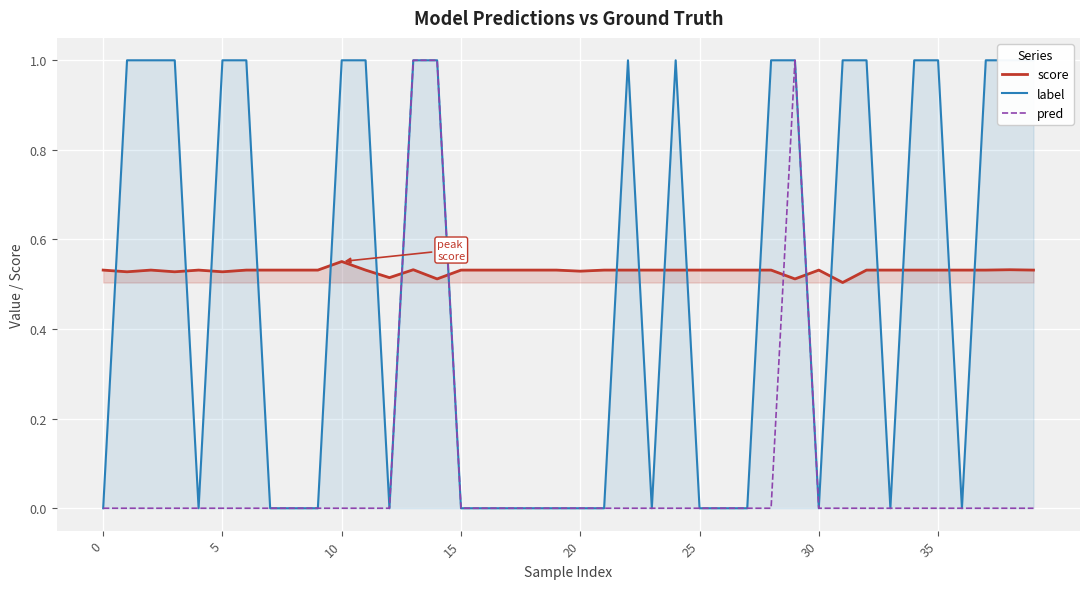

How many values in the pred series exceed 0?

3